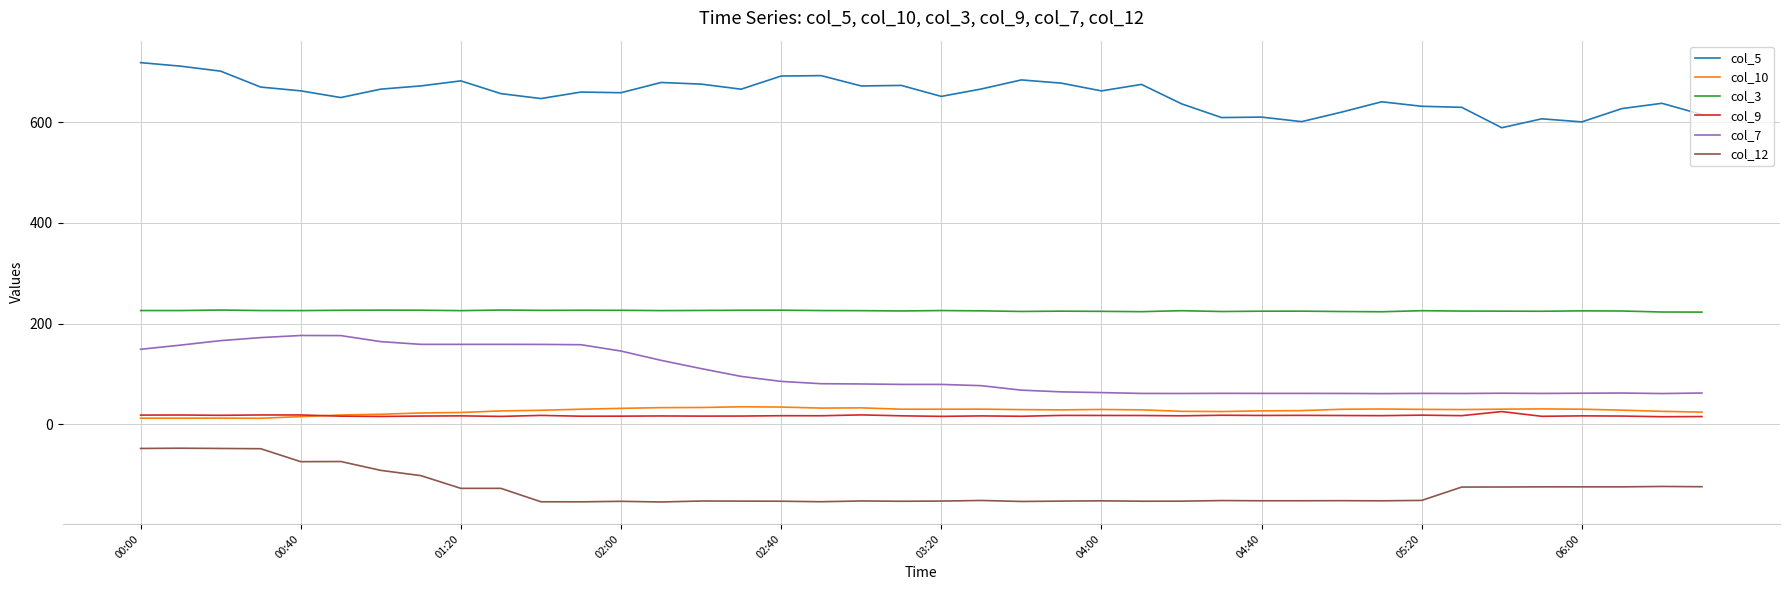

How many categories are shown in the chart?

40